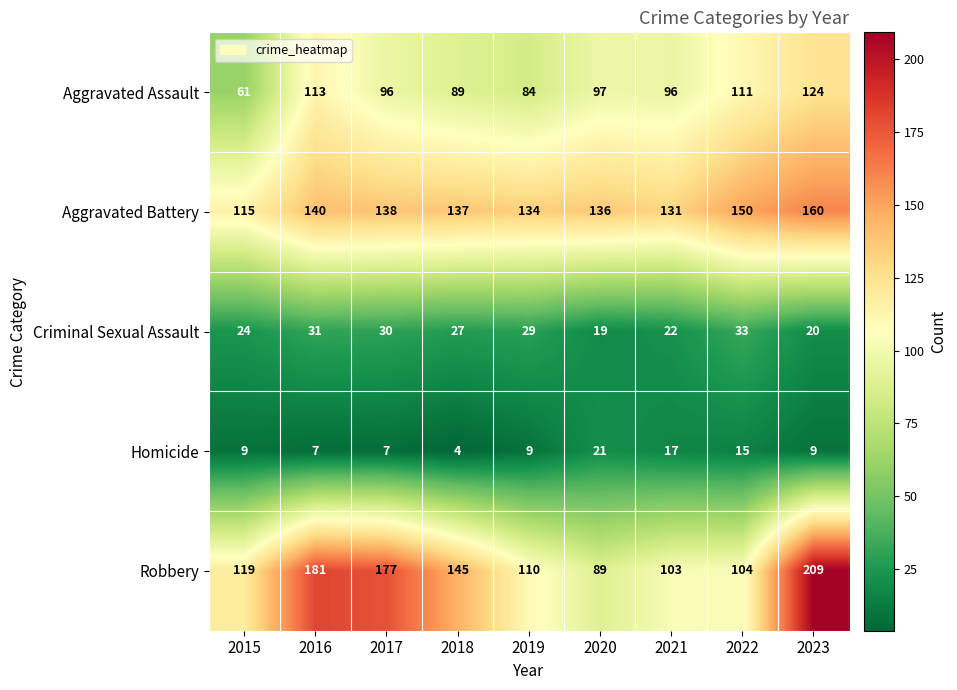

What is the maximum value for Criminal Sexual Assault?

33